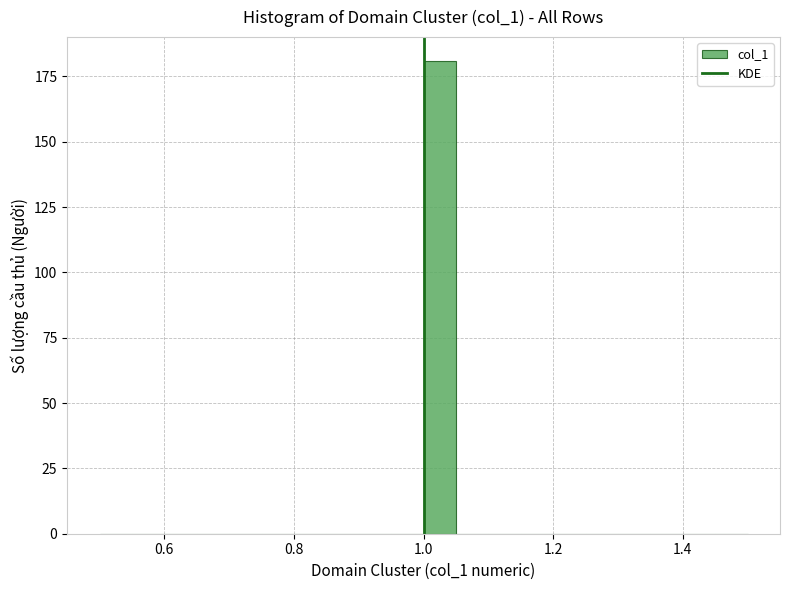

Around what value on the x-axis is the tallest bar? Give the approximate position of its centre, as read against the axis.

1.02